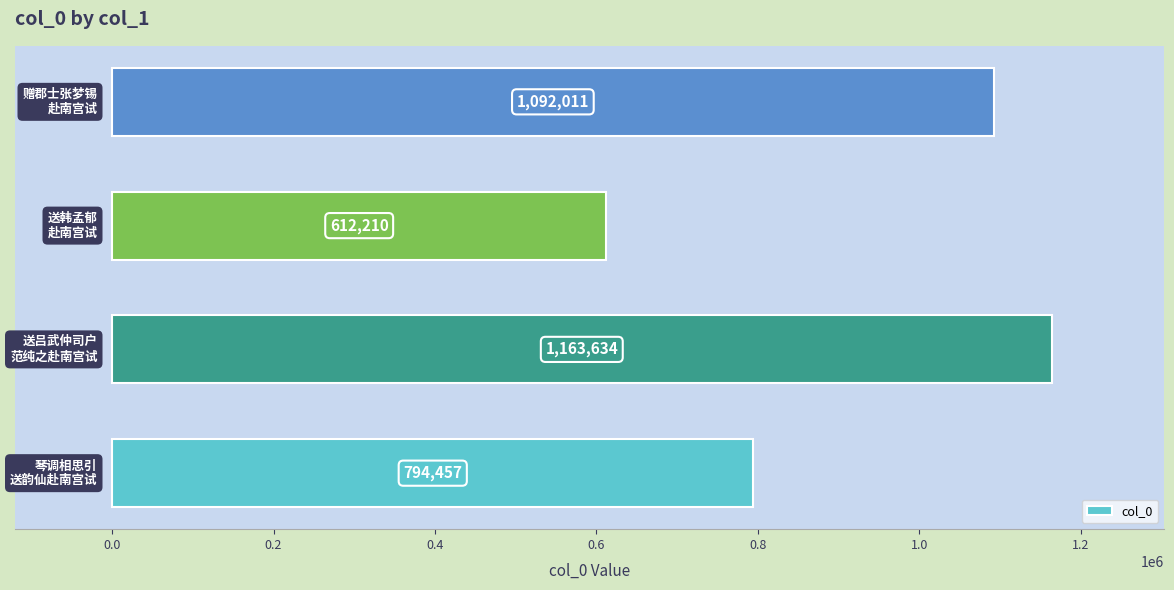

What is the minimum value shown in the chart?

612210